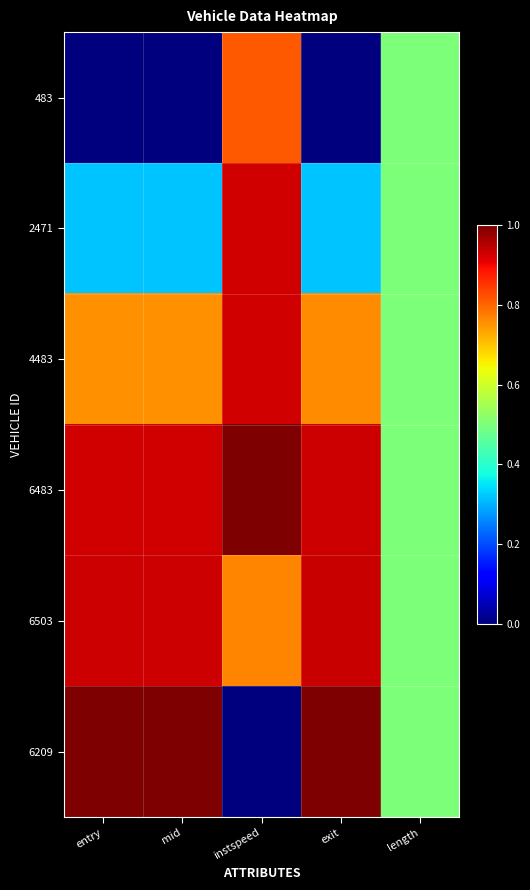

Reading left to right, list all the values displayed in this chart.

483: entry=0.0	mid=0.0	instspeed=0.8	exit=0.0	length=0.5
2471: entry=0.3	mid=0.3	instspeed=0.9	exit=0.3	length=0.5
4483: entry=0.8	mid=0.8	instspeed=0.9	exit=0.8	length=0.5
6483: entry=0.9	mid=0.9	instspeed=1.0	exit=0.9	length=0.5
6503: entry=0.9	mid=0.9	instspeed=0.8	exit=0.9	length=0.5
6209: entry=1.0	mid=1.0	instspeed=0.0	exit=1.0	length=0.5